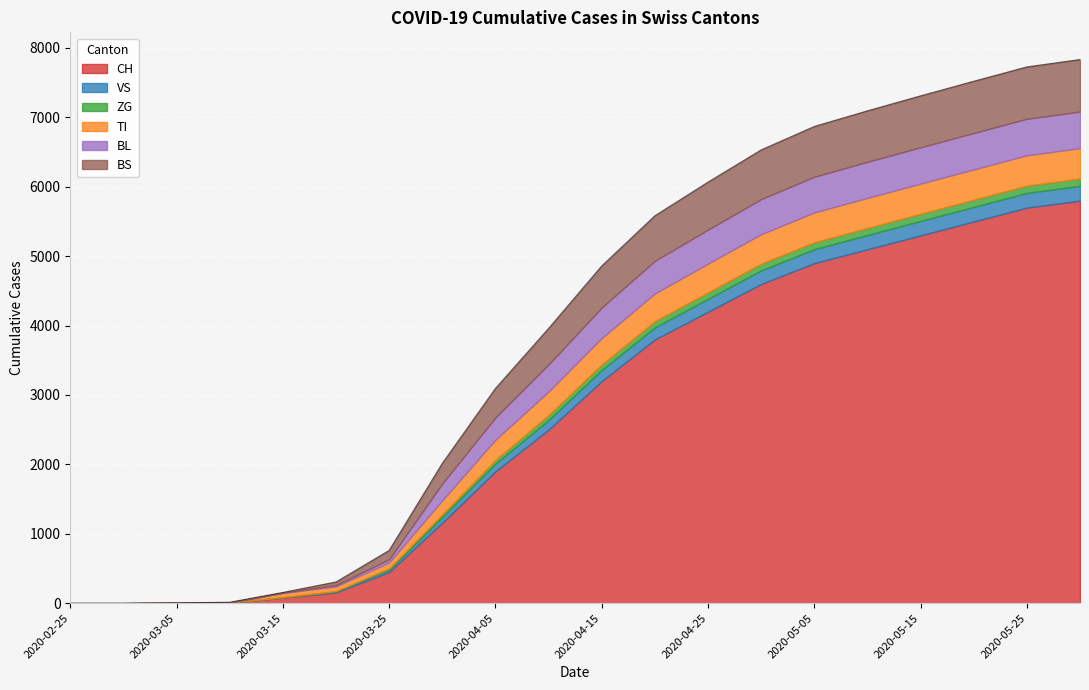

Rank the series at 2020-05-10 from lowest to highest value.

ZG, VS, TI, BL, BS, CH